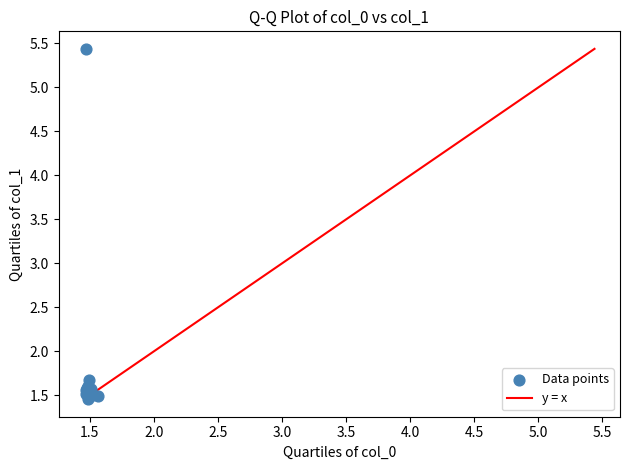

What Y value in the scatter plot is closest to 3?

1.7